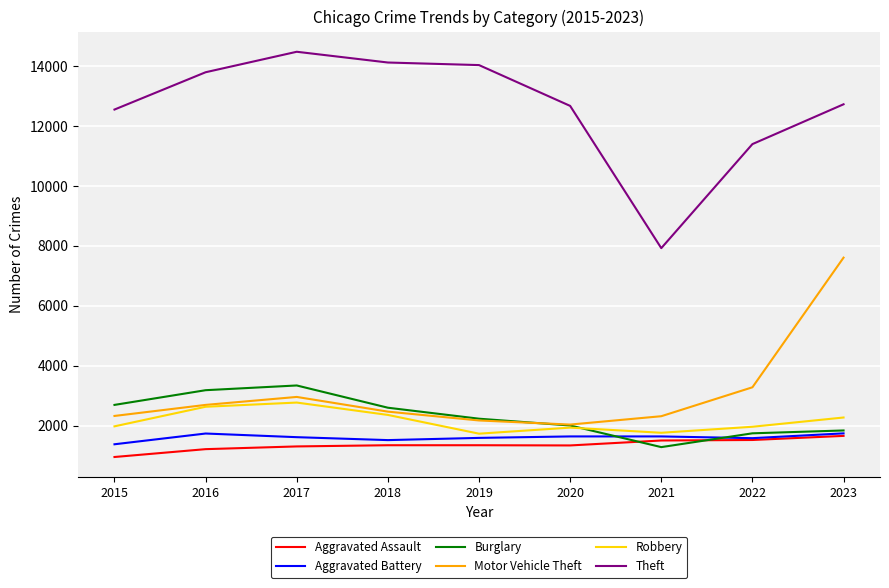

In Aggravated Battery, how many points are lower than both neighbors (excluding endpoints)?

2